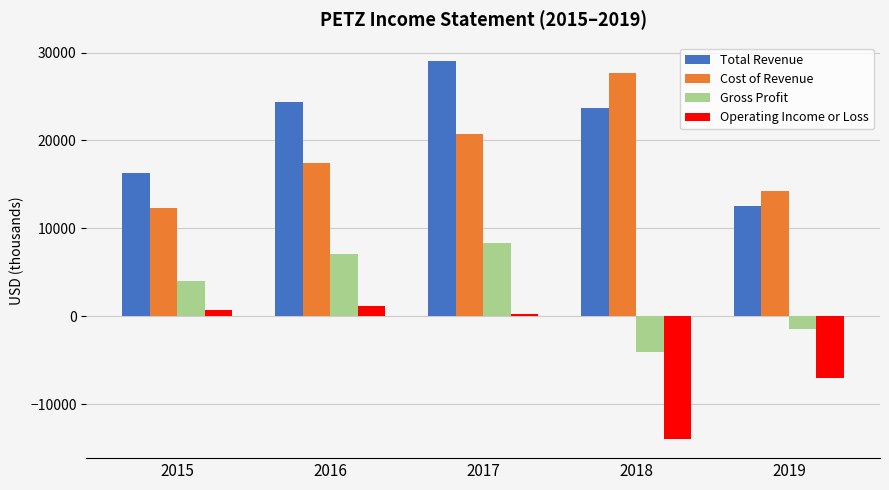

Between 2018 and 2019, which series saw the biggest shift?

Cost of Revenue